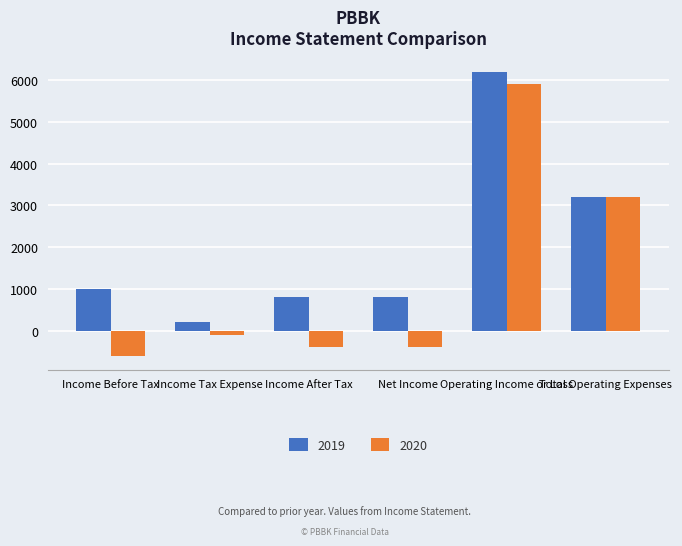

What is the minimum value for 2019?

200